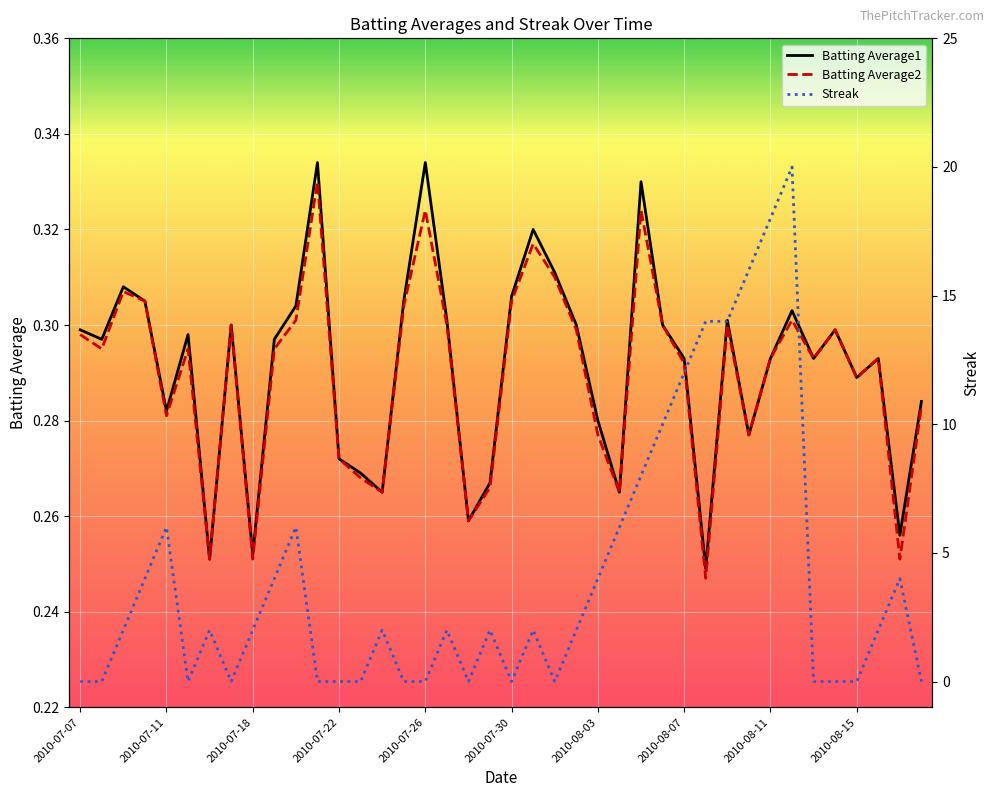

Is it true that Batting Average1 equals 0.3 at 2010-07-07?

True